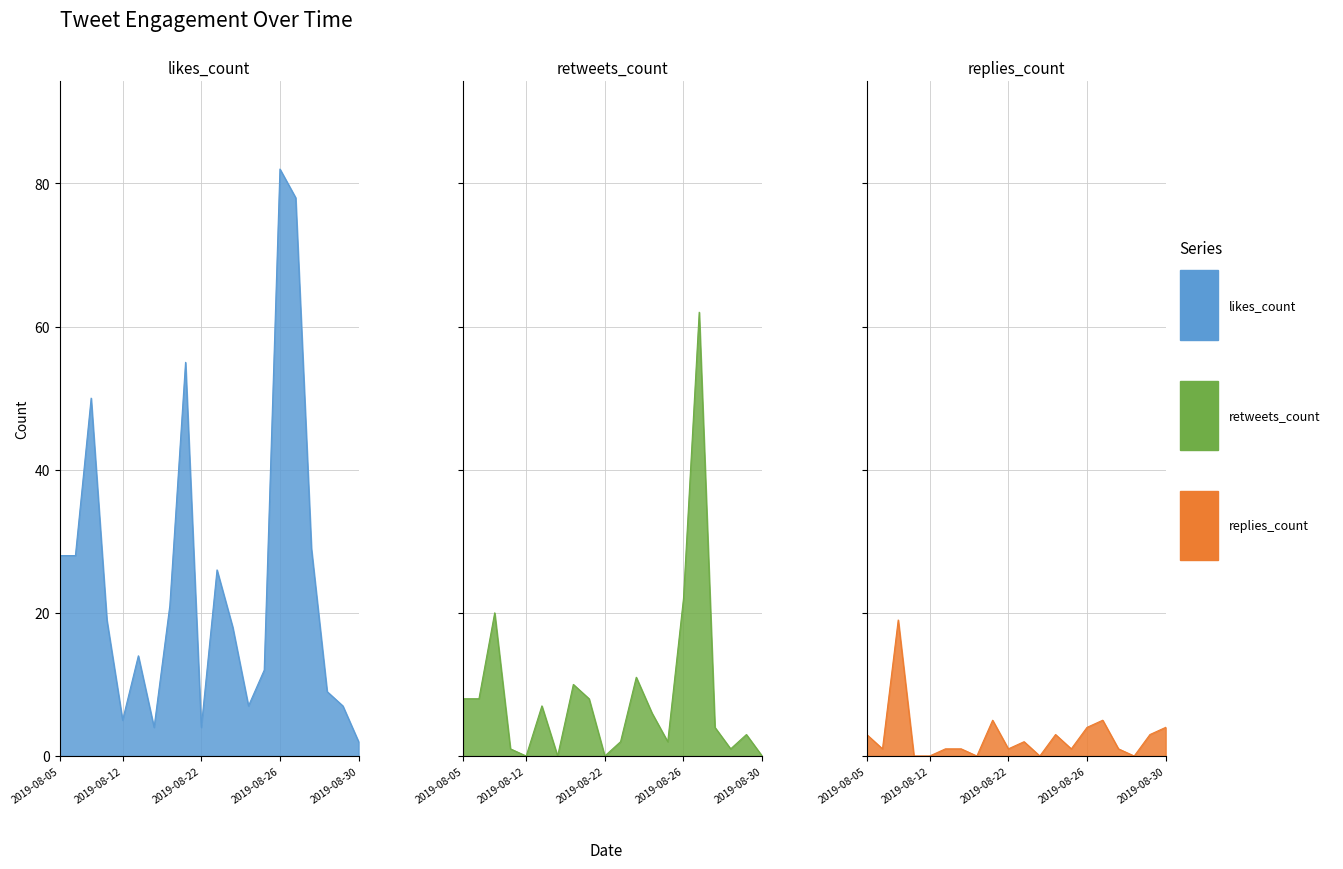

What is the sum of the replies_count values at 2019-08-30 and 2019-08-22?

5